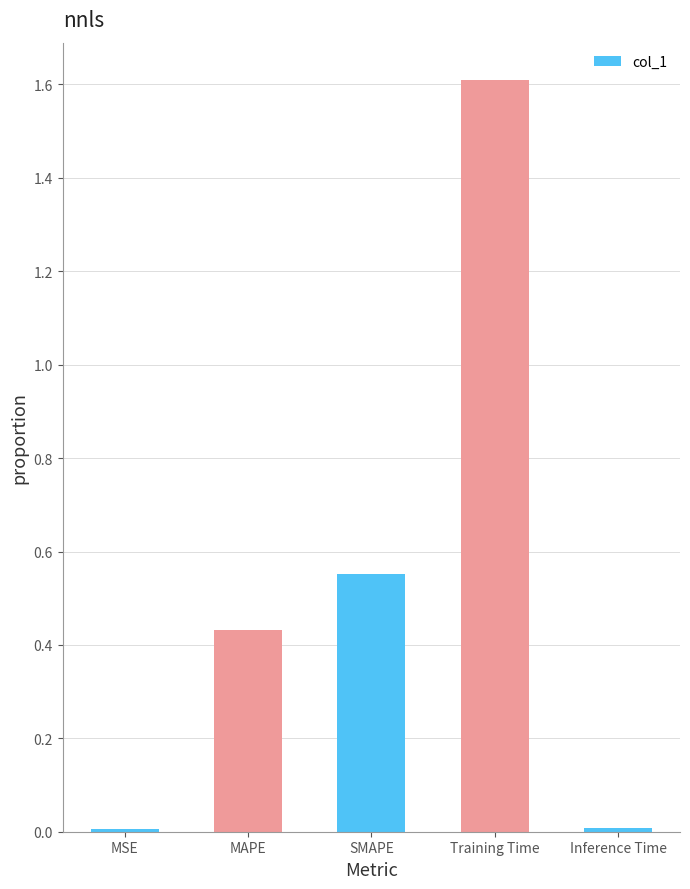

How many bars are there in total?

5